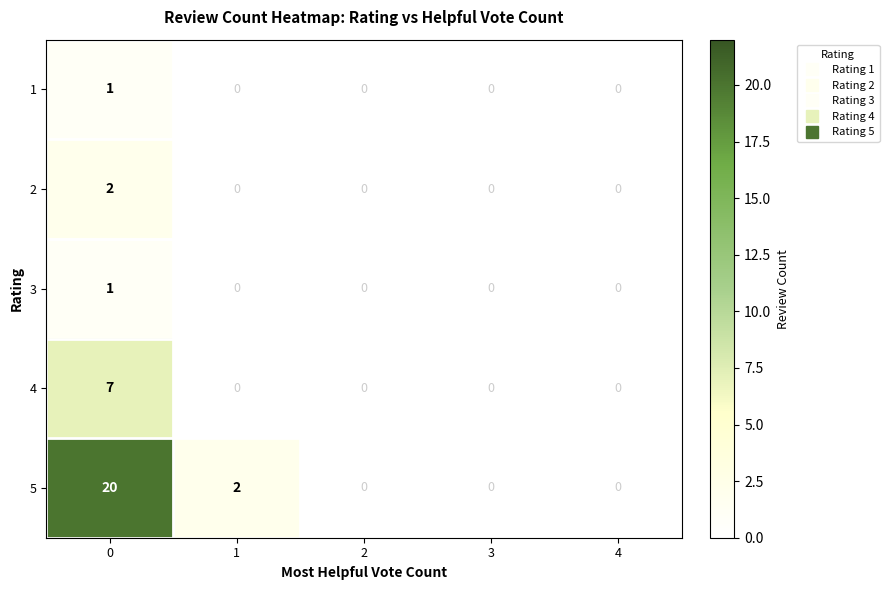

What is the difference between the maximum and minimum values in the 5 series?

20